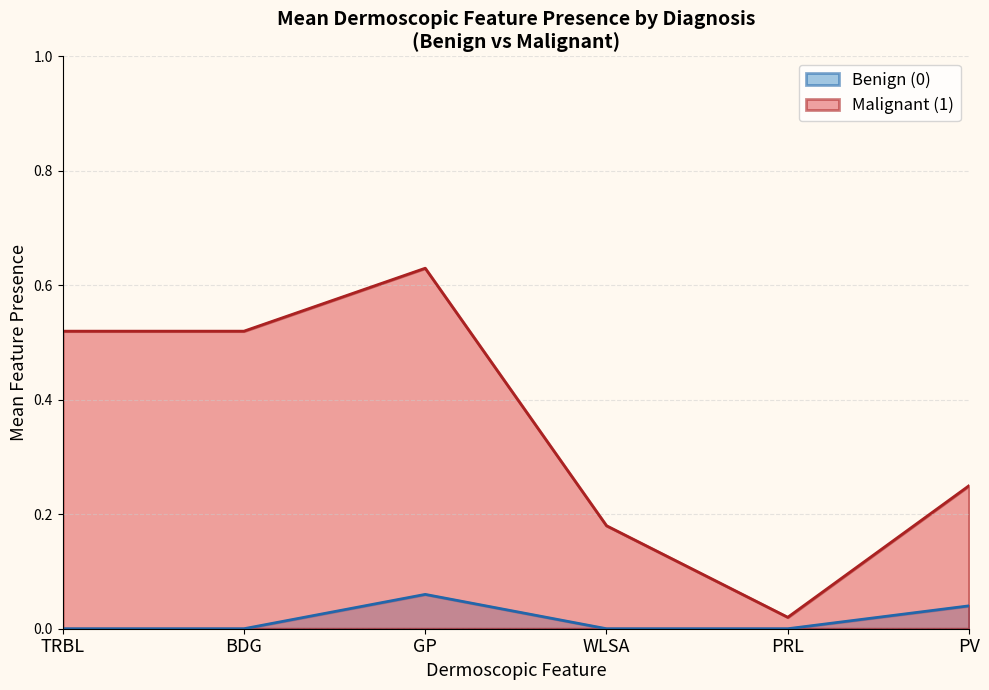

The value of Benign (0) at TRBL is 0.0. True or false?

True